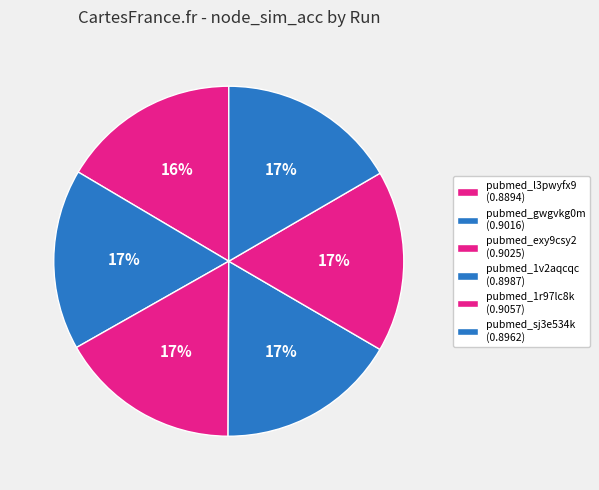

Combined, what portion of the pie is pubmed_l3pwyfx9 and pubmed_gwgvkg0m?

33.2%